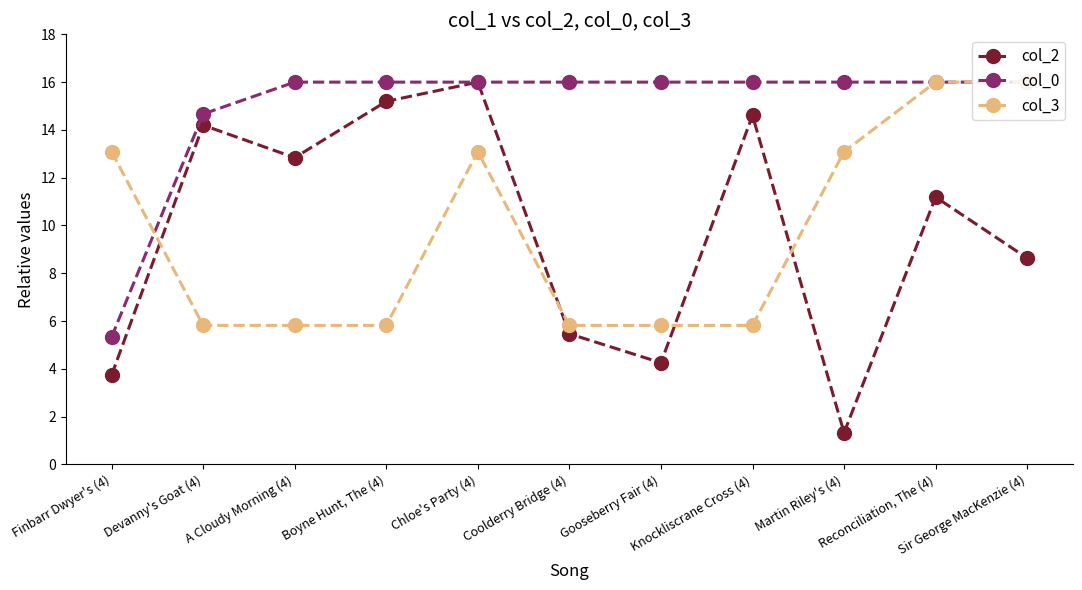

Which label corresponds to the smallest value in the chart?

Martin Riley's (4)